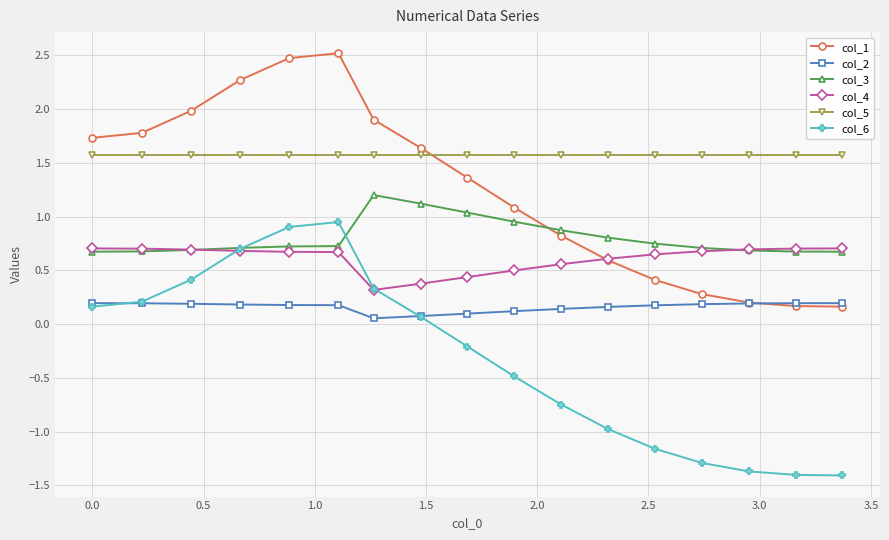

List the series in order of their peak value, highest first.

col_1, col_5, col_3, col_6, col_4, col_2